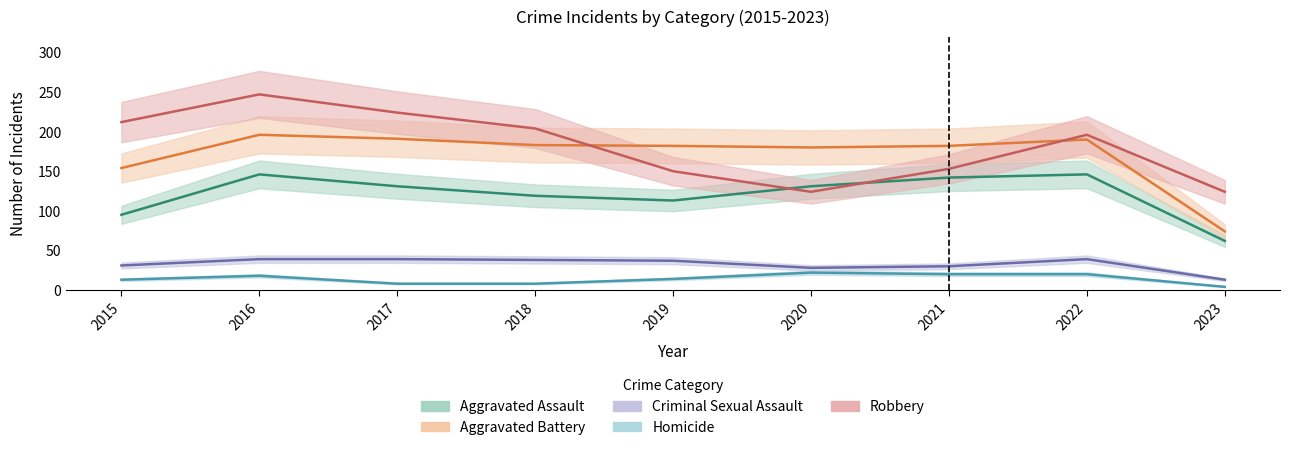

What is the difference between the highest and lowest values at 2022?

176